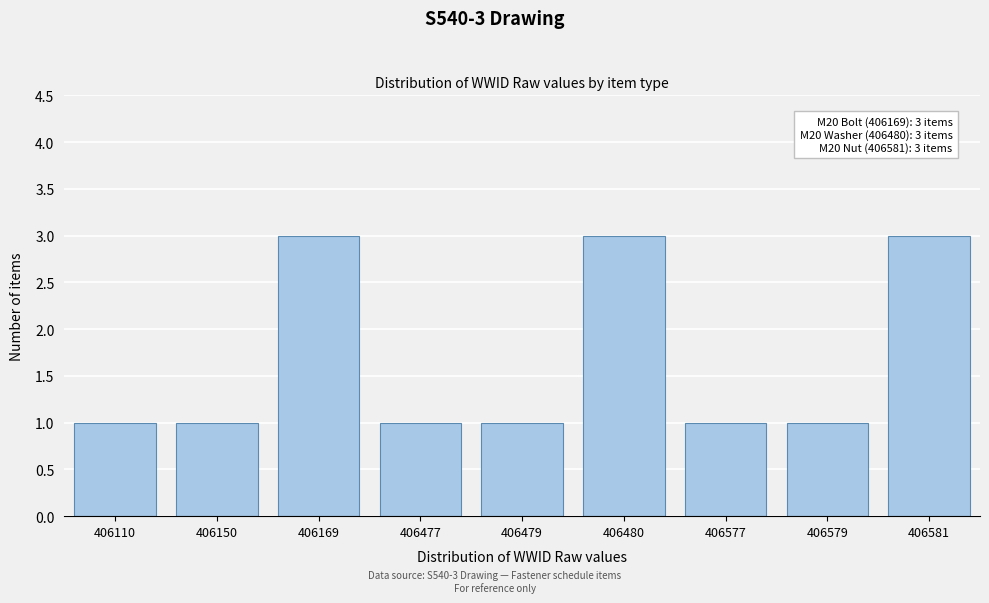

Reading left to right, list all the values displayed in this chart.

1	1	3	1	1	3	1	1	3